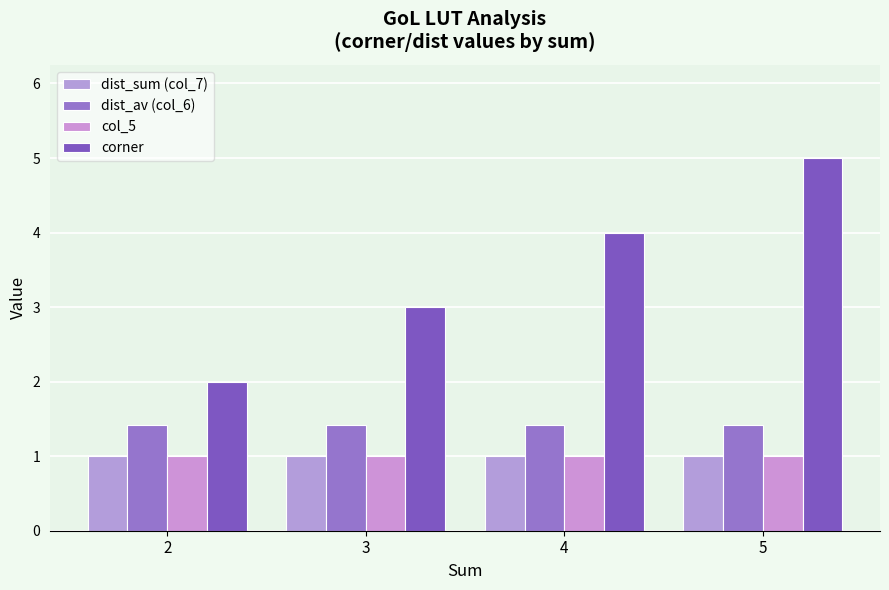

How many data points does each series have?

4